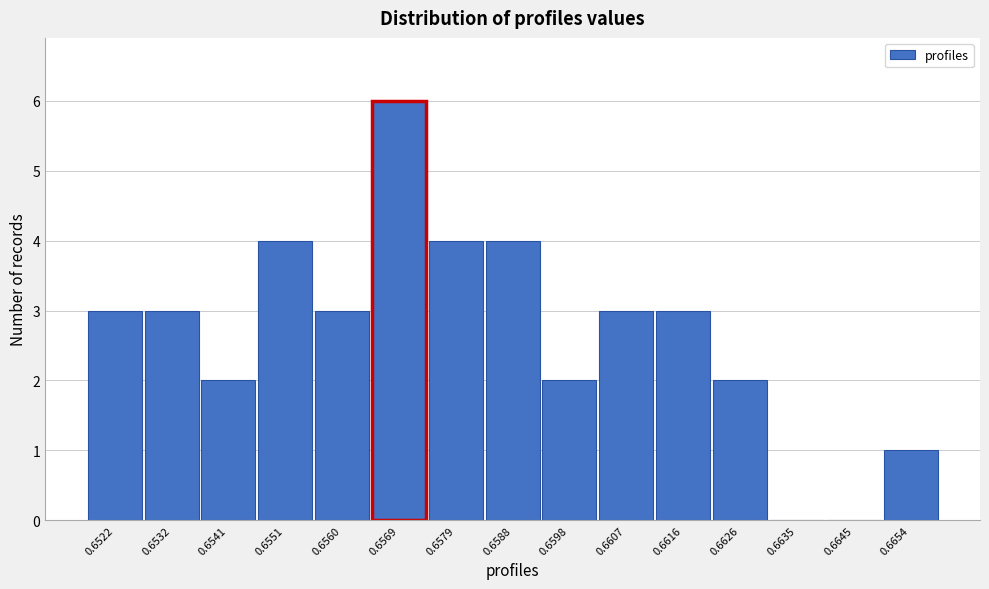

Reading left to right, what are all the values shown in this chart?

0.6522=3	0.6532=3	0.6541=2	0.6551=4	0.6560=3	0.6569=6	0.6579=4	0.6588=4	0.6598=2	0.6607=3	0.6616=3	0.6626=2	0.6635=0	0.6645=0	0.6654=1